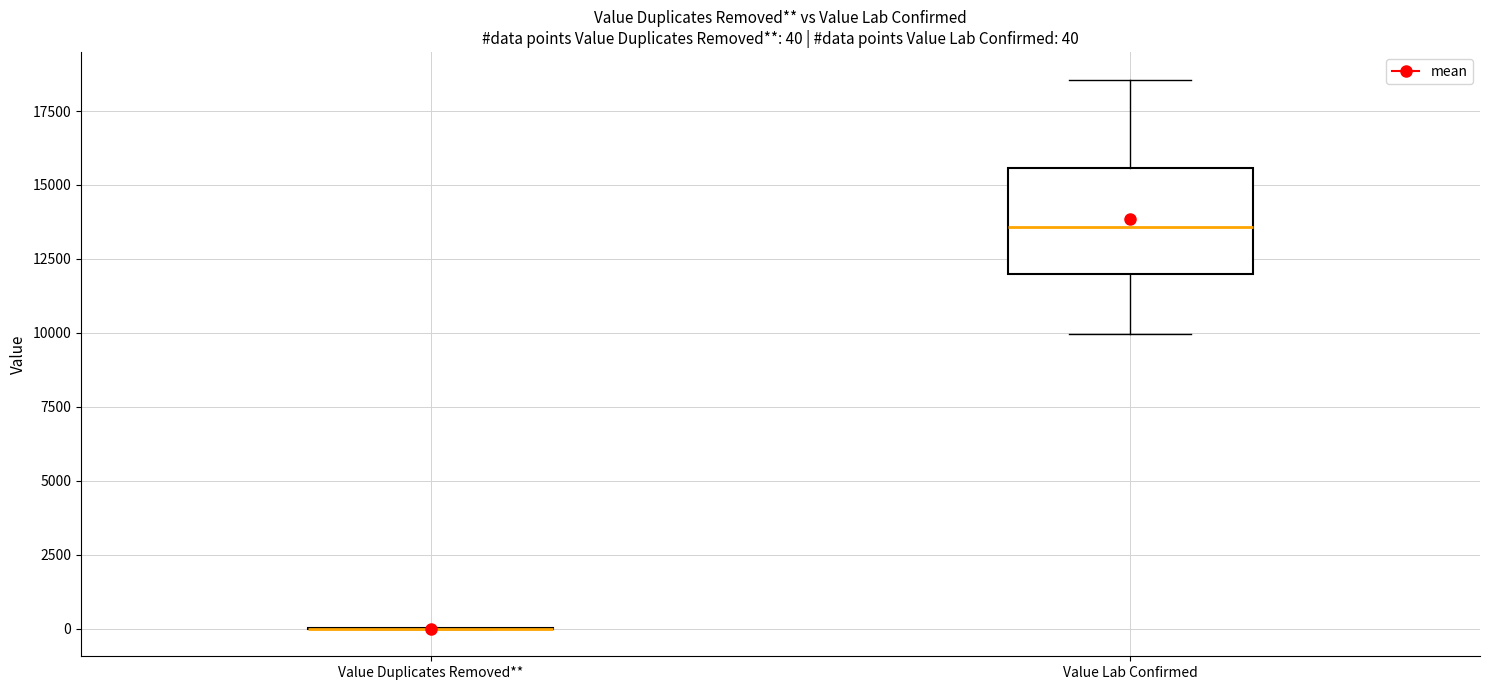

Which box is the tallest, from its lower edge to its upper edge?

Value Lab Confirmed